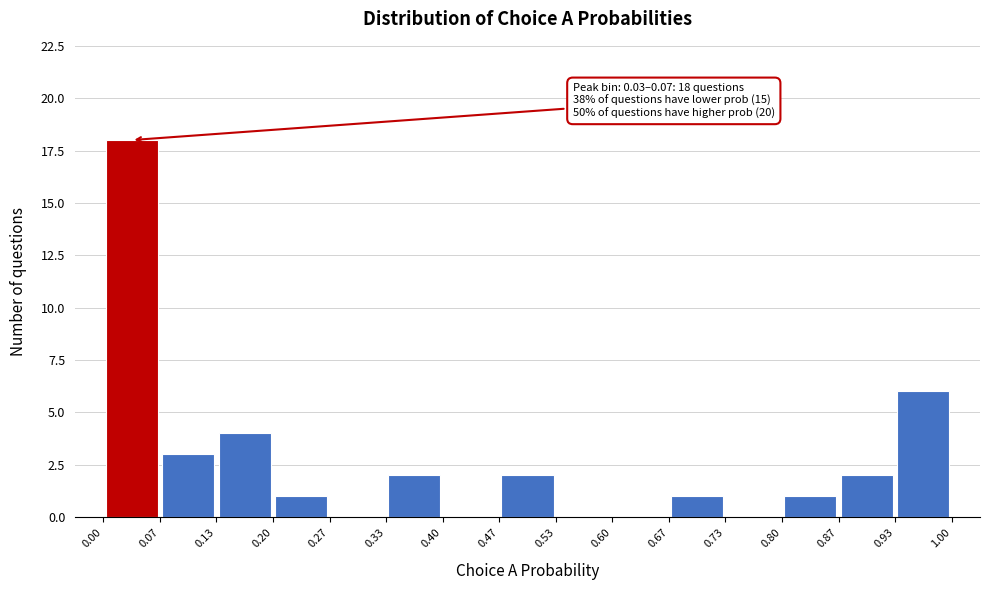

Which range on the x-axis has the tallest bar?

0.00 to 0.07